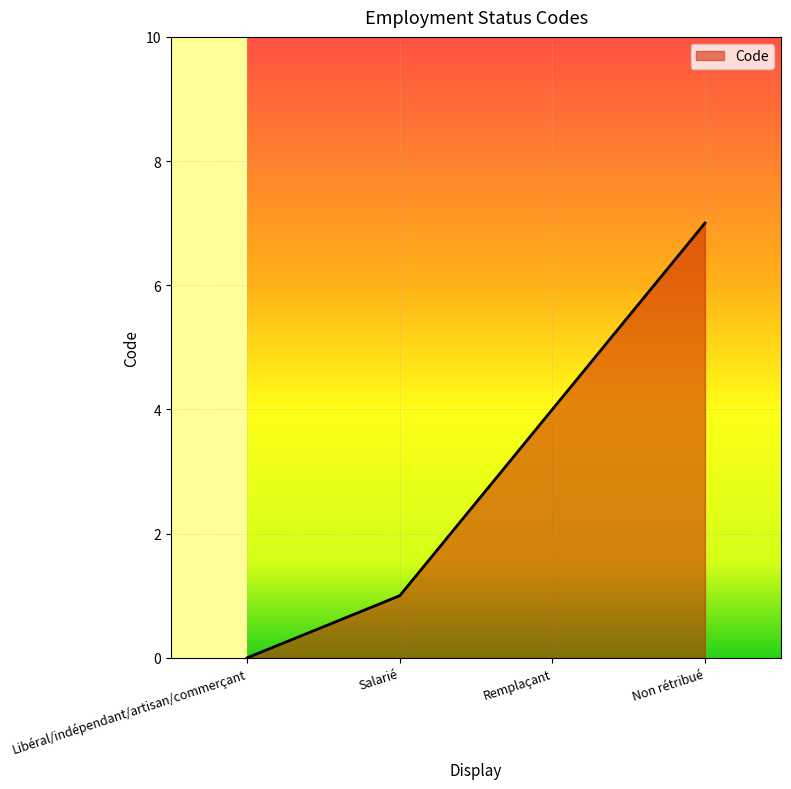

What value does the data have at Remplaçant?

4